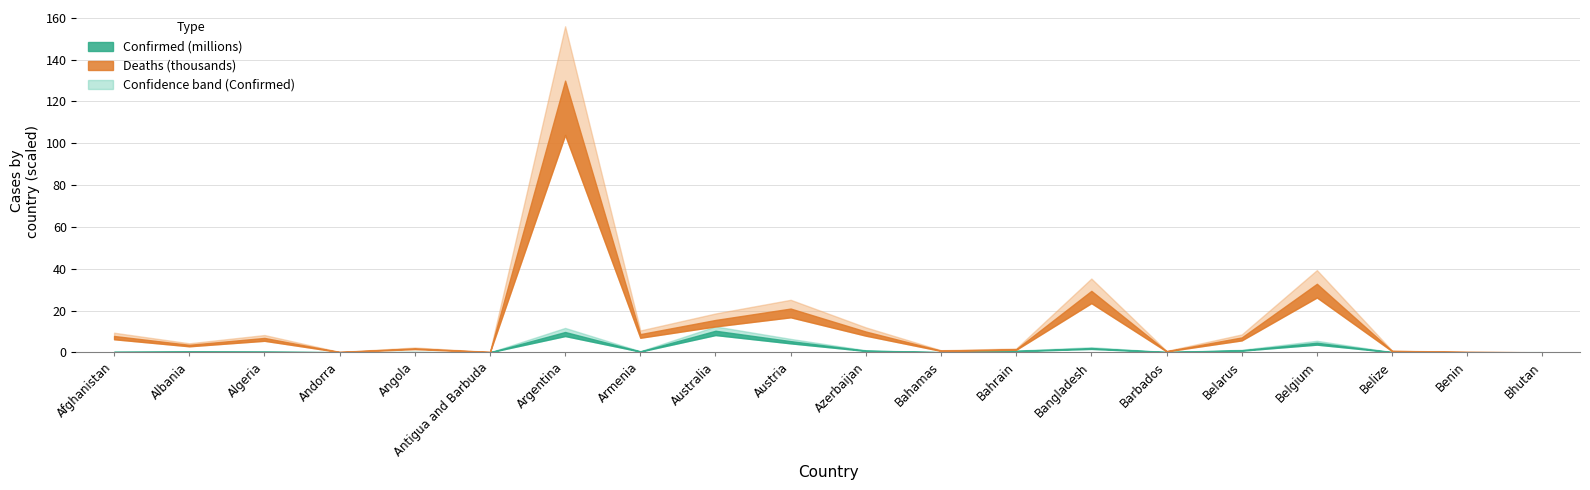

True or false: Deaths and Confirmed cross at least once.

False